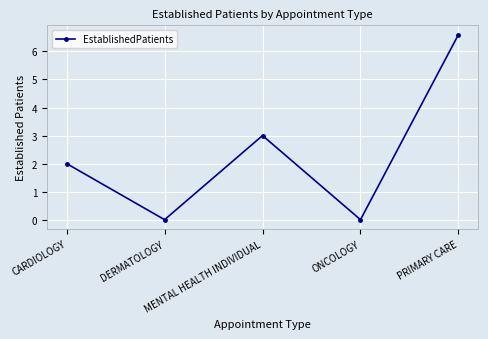

How many values are below 2?

2